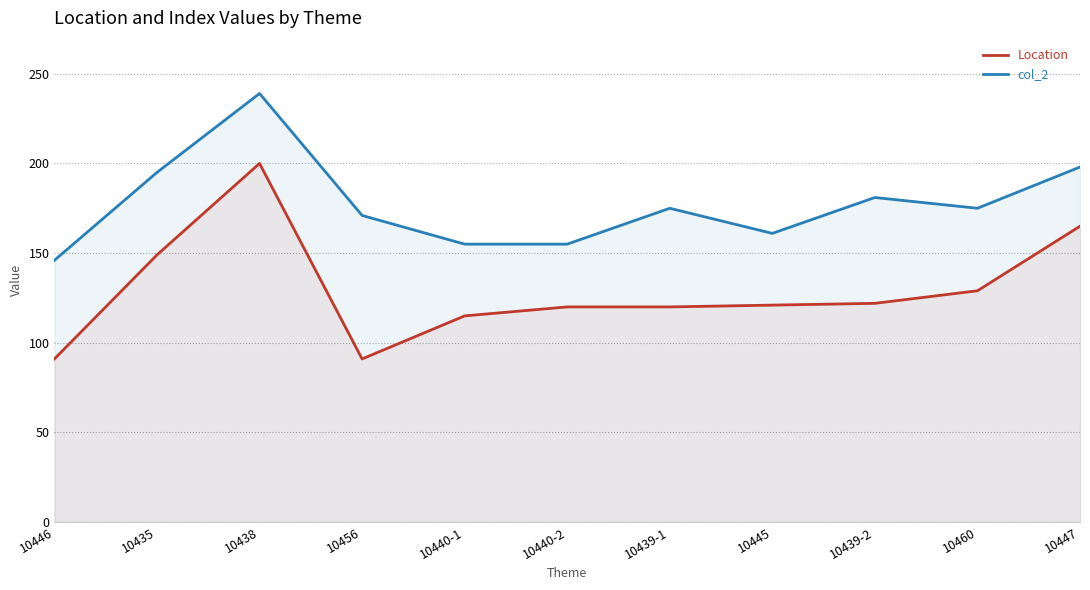

Rank the series at 10435 from lowest to highest value.

Location, col_2